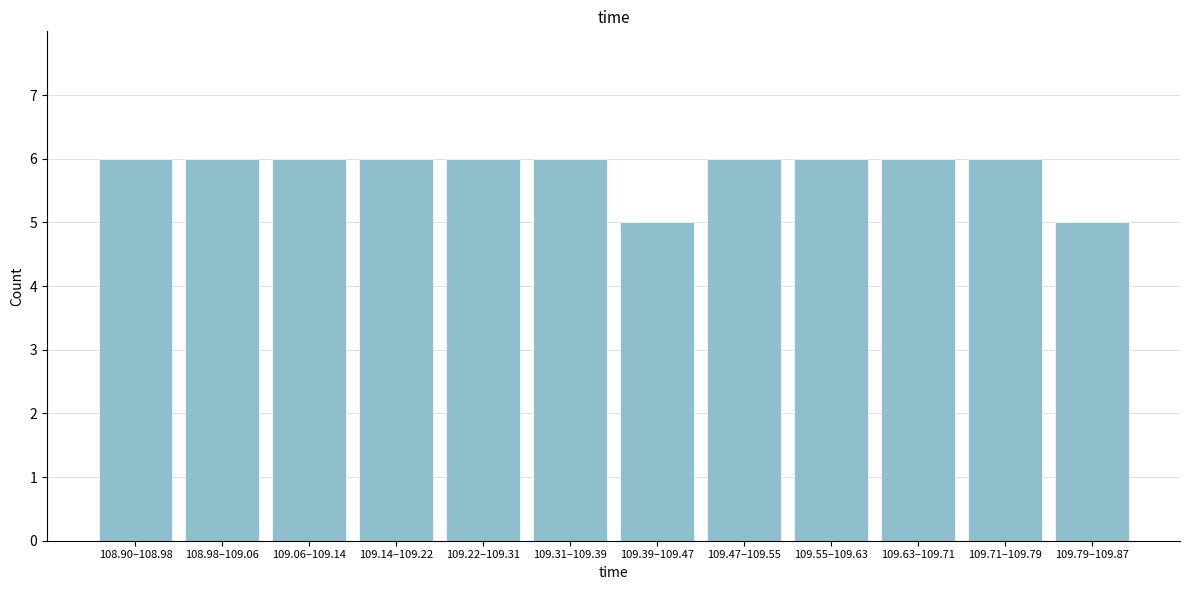

Reading left to right, transcribe all the data shown in this chart.

6	6	6	6	6	6	5	6	6	6	6	5